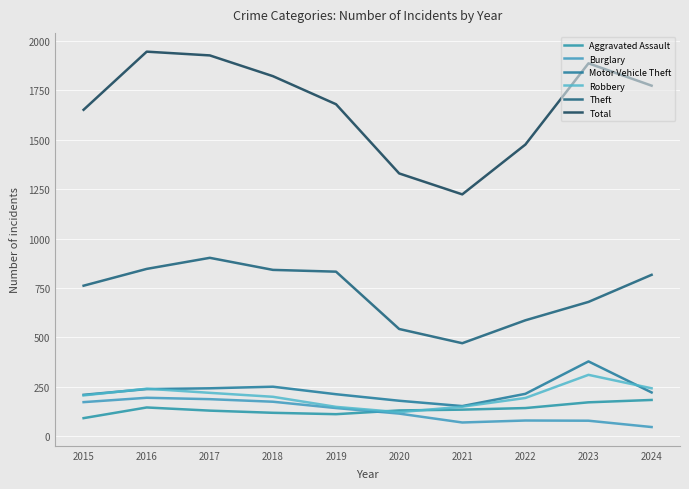

In Aggravated Assault, how many points are lower than both neighbors (excluding endpoints)?

1